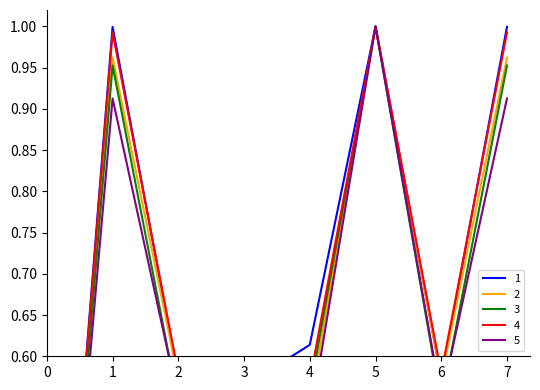

True or false: 5 and 1 intersect in this chart.

False